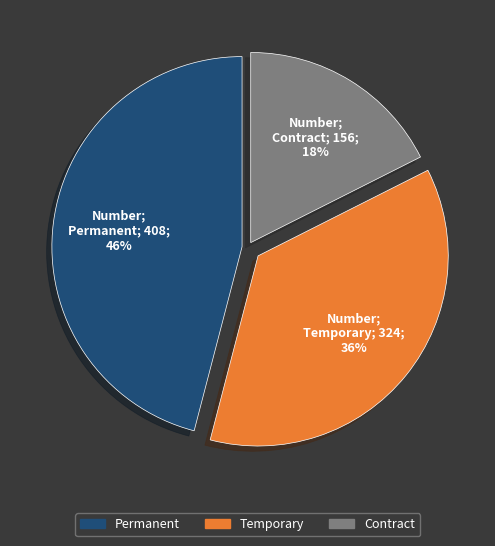

Is there any slice that represents more than half of the pie?

No